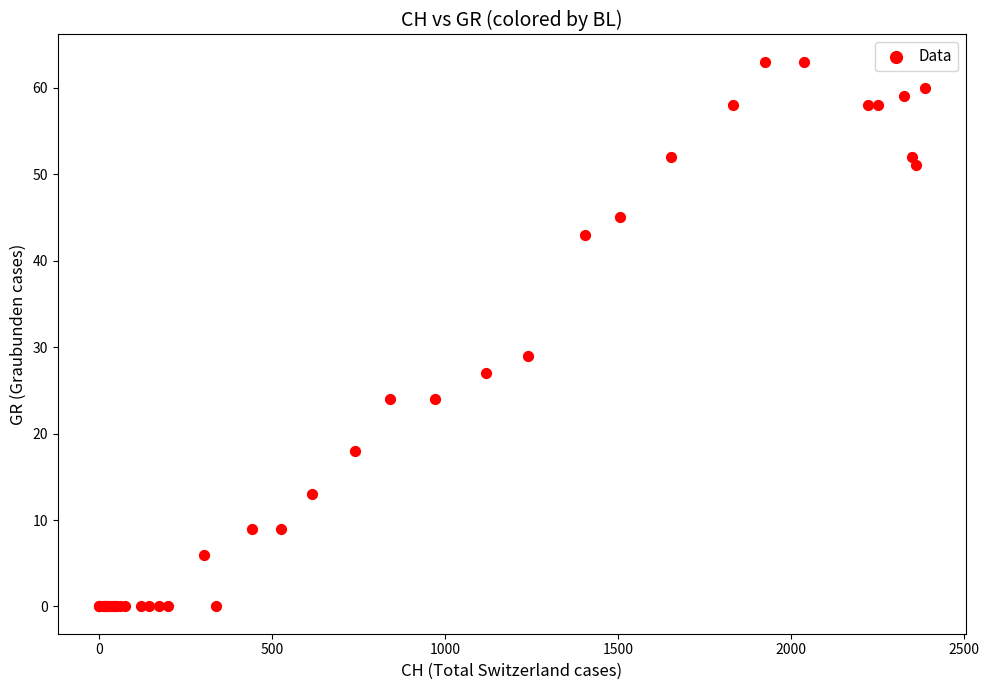

What Y value in the scatter plot is closest to 31?

29